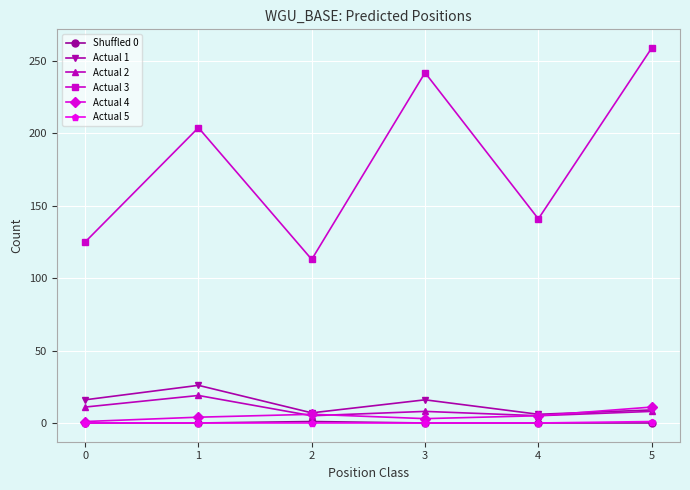

Which series has the largest total across all categories?

Actual 3